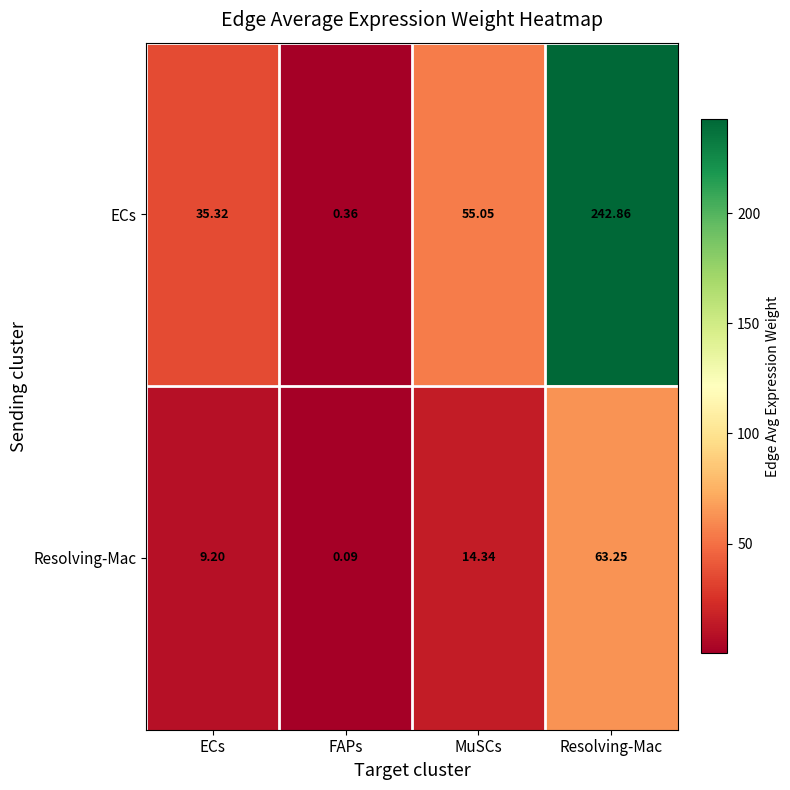

Which category has the lowest value in the ECs series?

FAPs